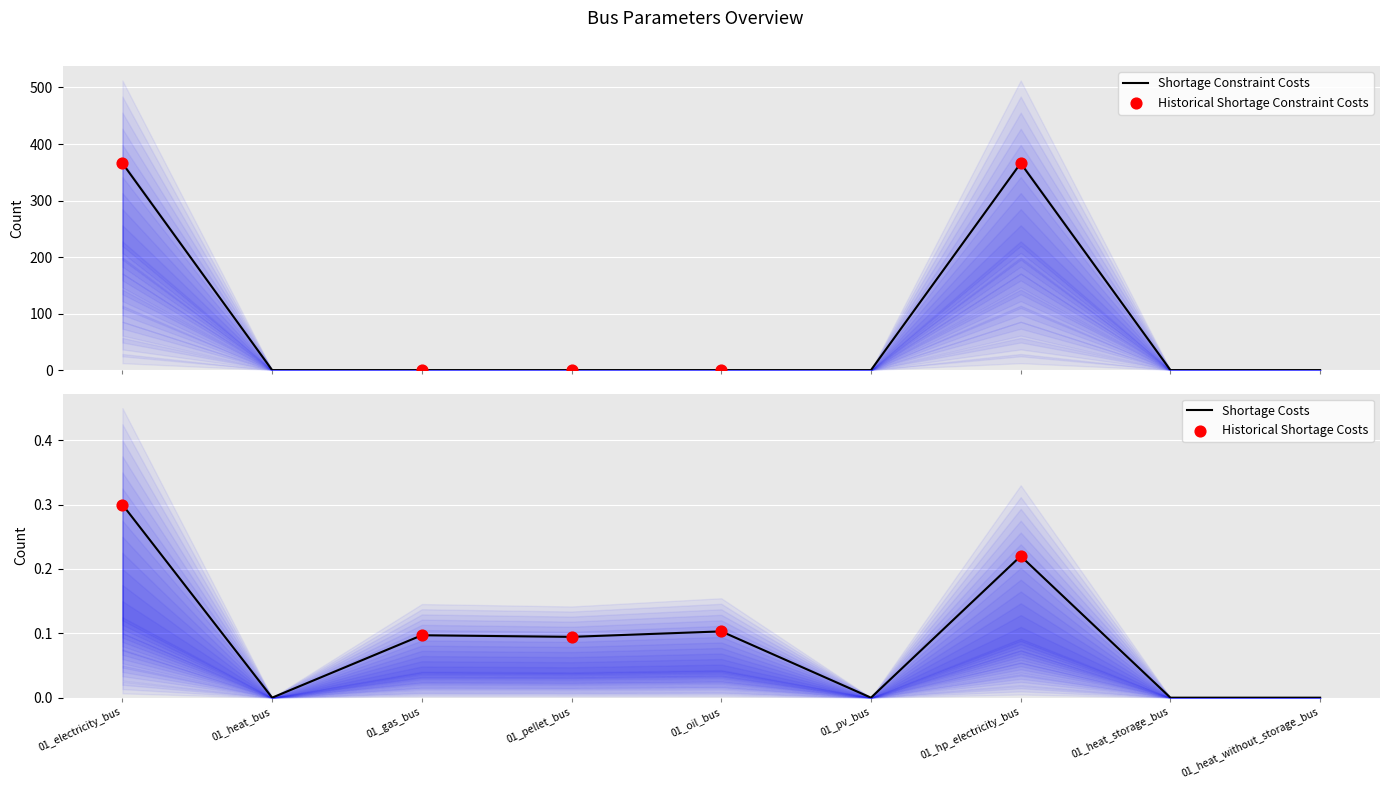

At which category is the sum across all series the highest?

01_electricity_bus